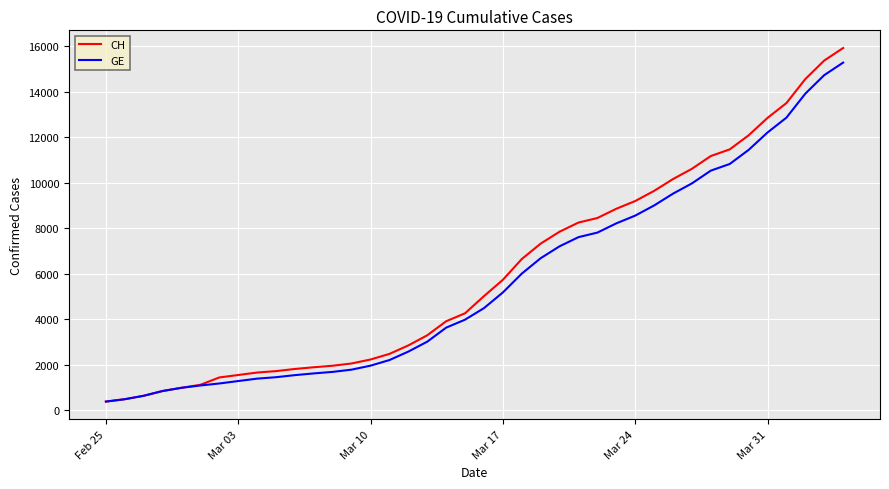

What is the minimum value shown in the chart?

375